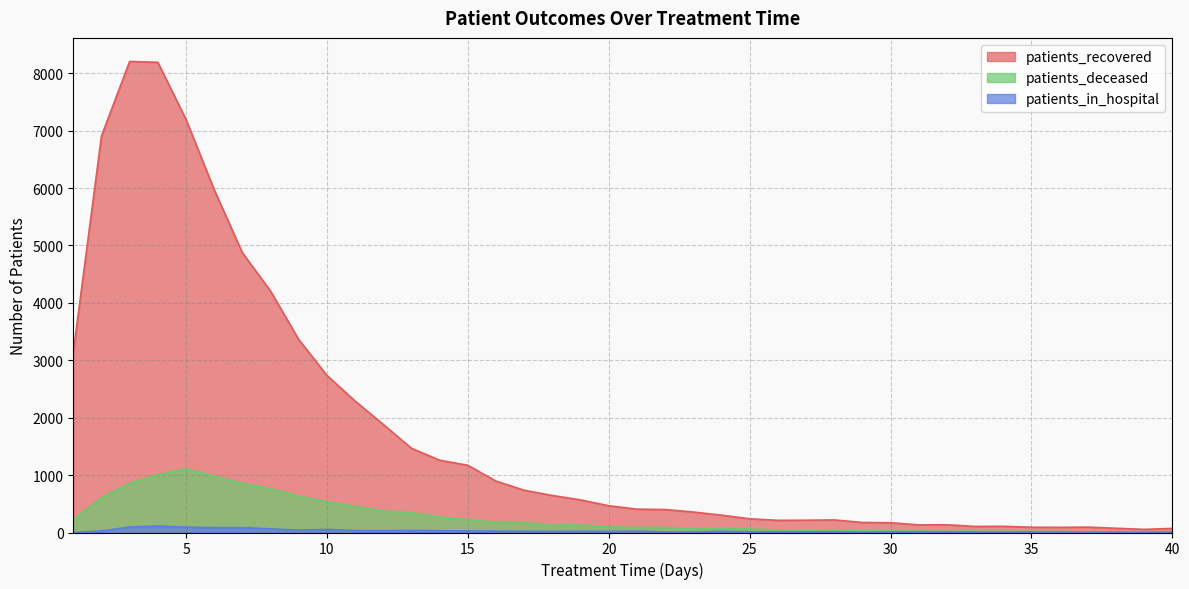

True or false: patients_recovered and patients_in_hospital cross at least once.

False